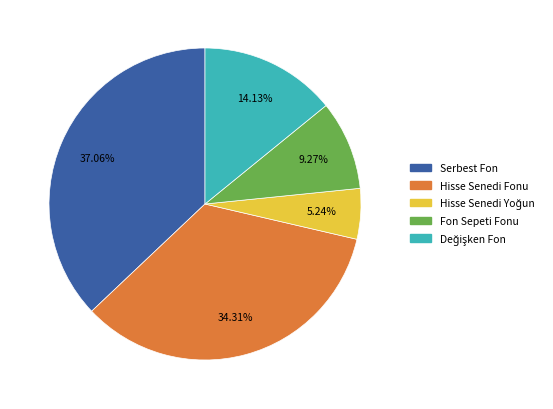

Is there any slice that represents more than half of the pie?

No